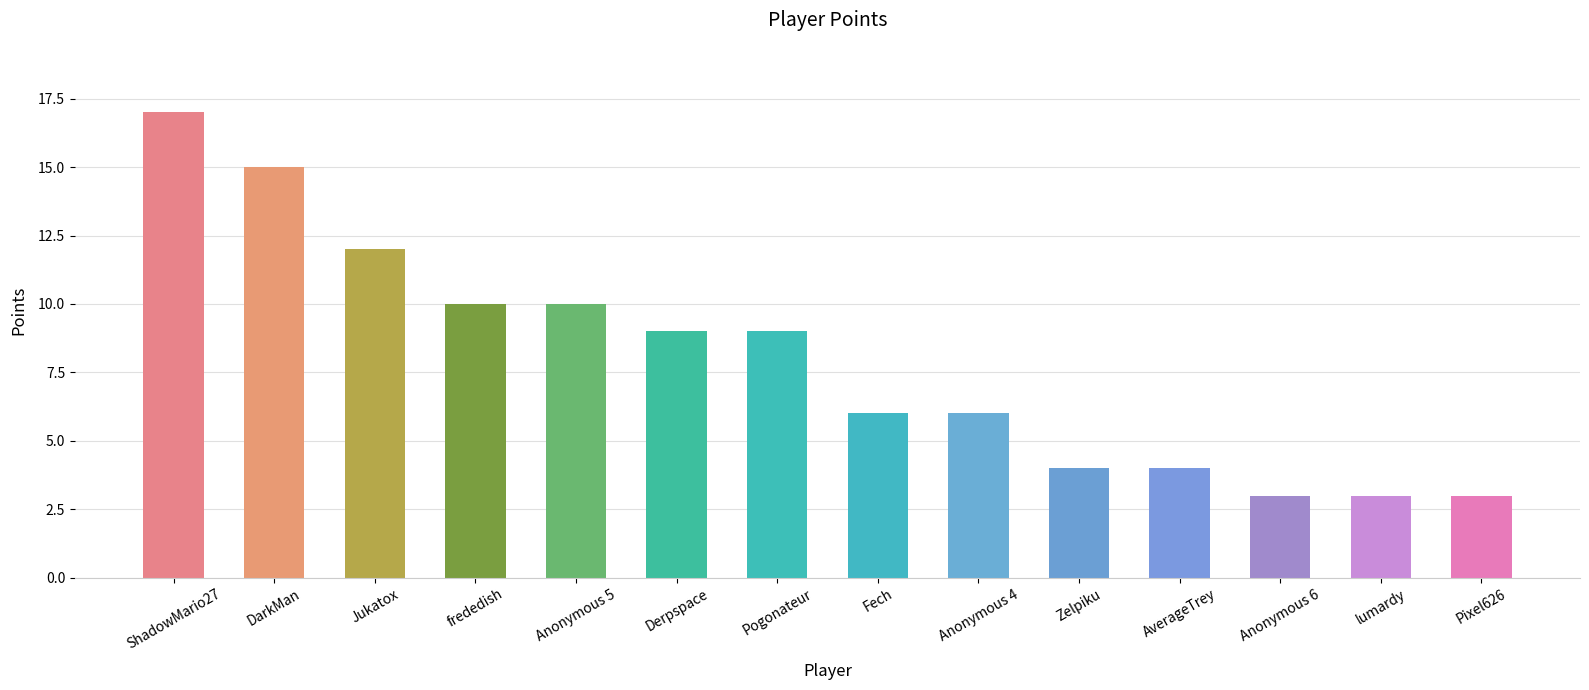

What is the sum of all values?

111